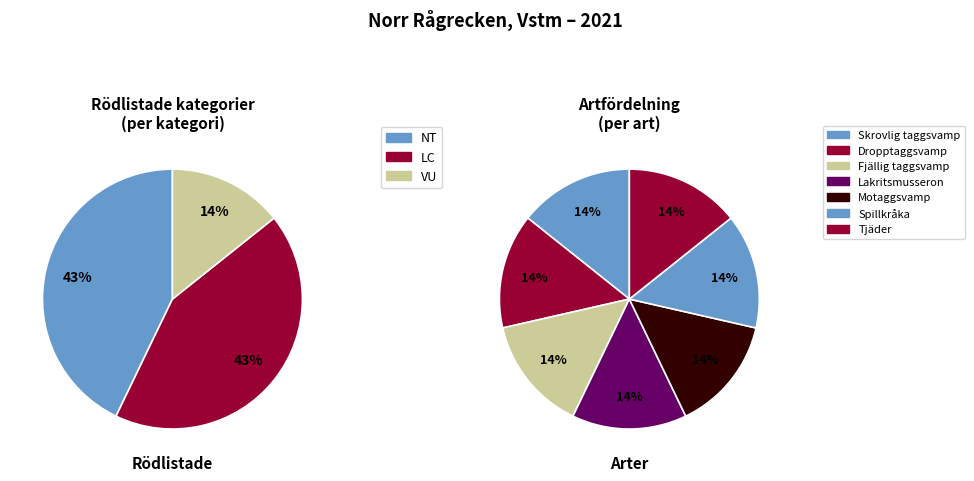

How many segments does this pie chart have?

7